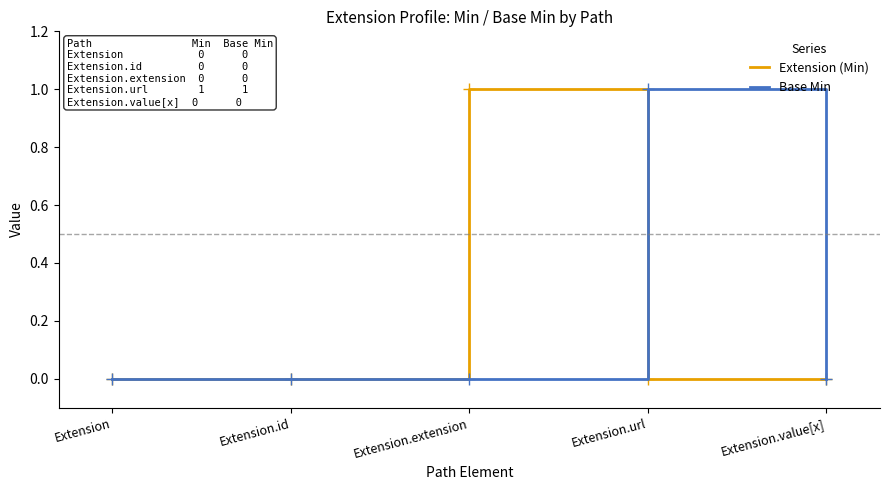

Is it true that Extension (Min) equals 1 at Extension?

False